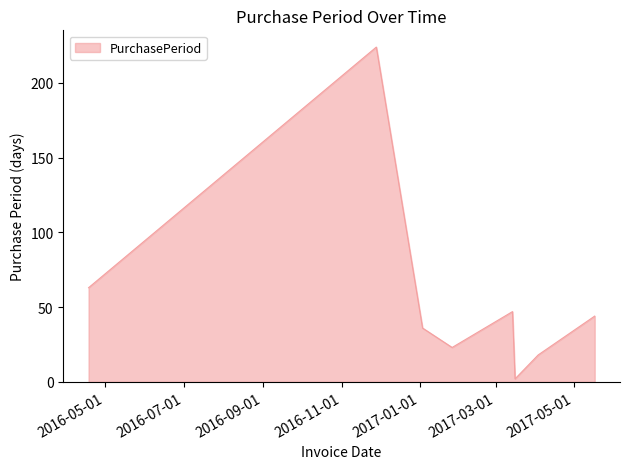

What is the greatest value displayed?

224